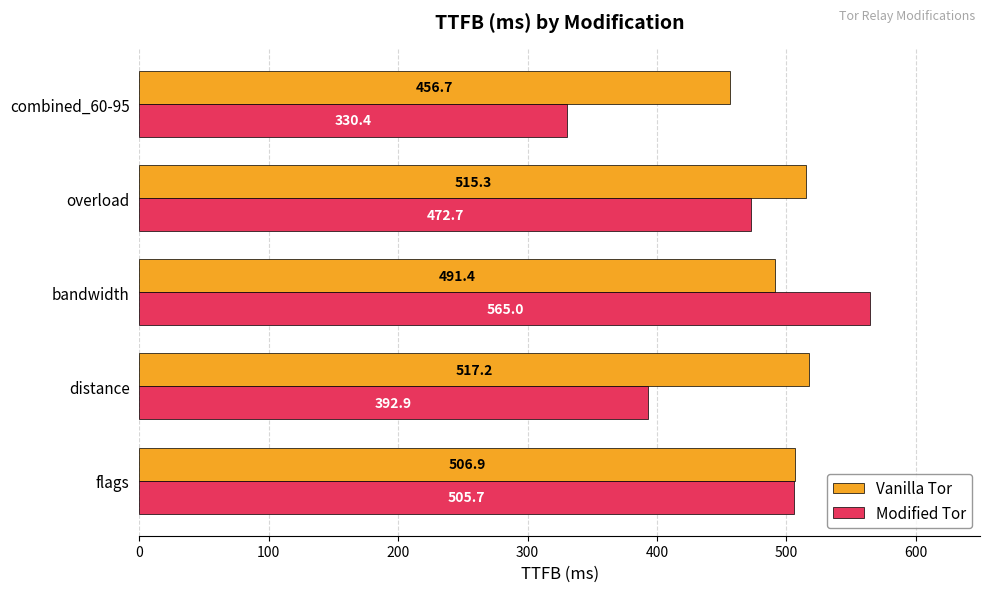

The value of Modified Tor at distance is 392.9. True or false?

True